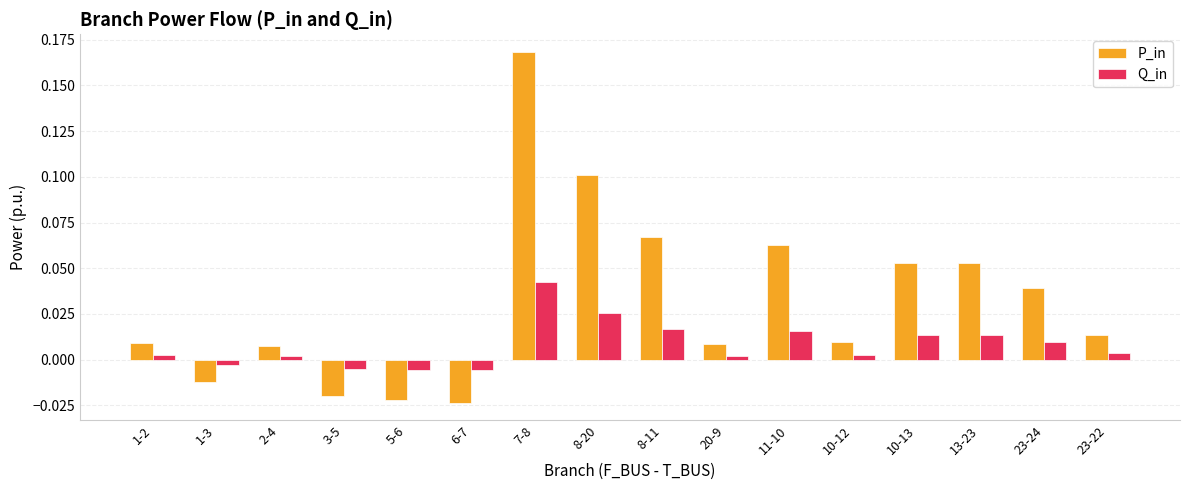

How many values in P_in are above zero?

12